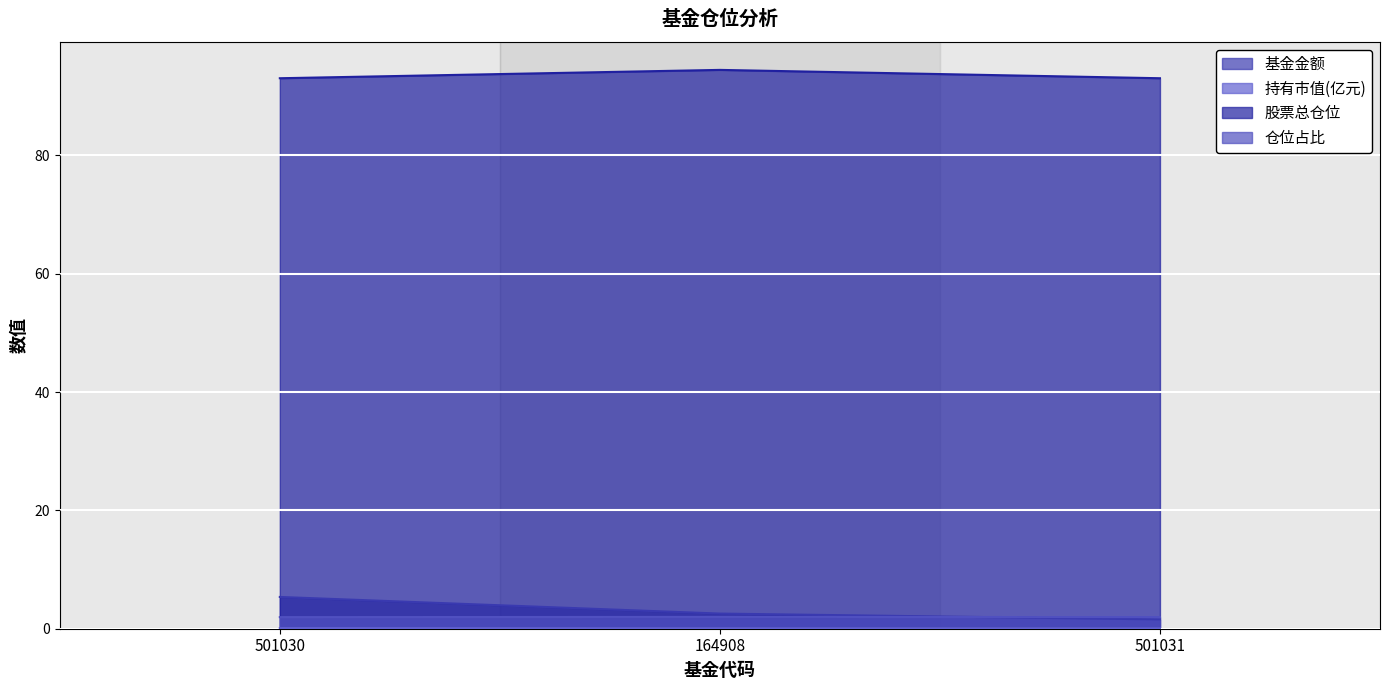

At which category is the sum across all series the highest?

501030